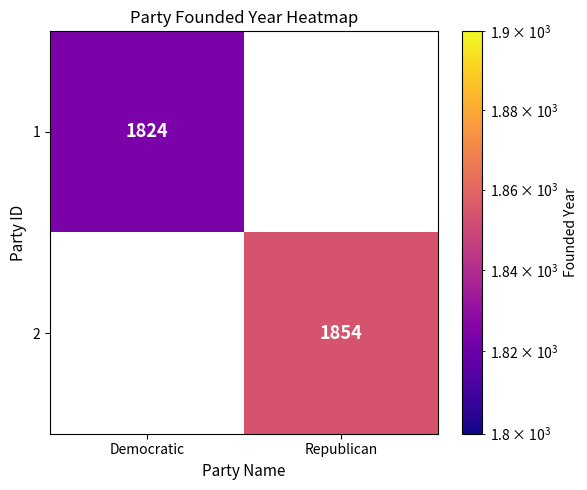

How many series are shown in this chart?

2